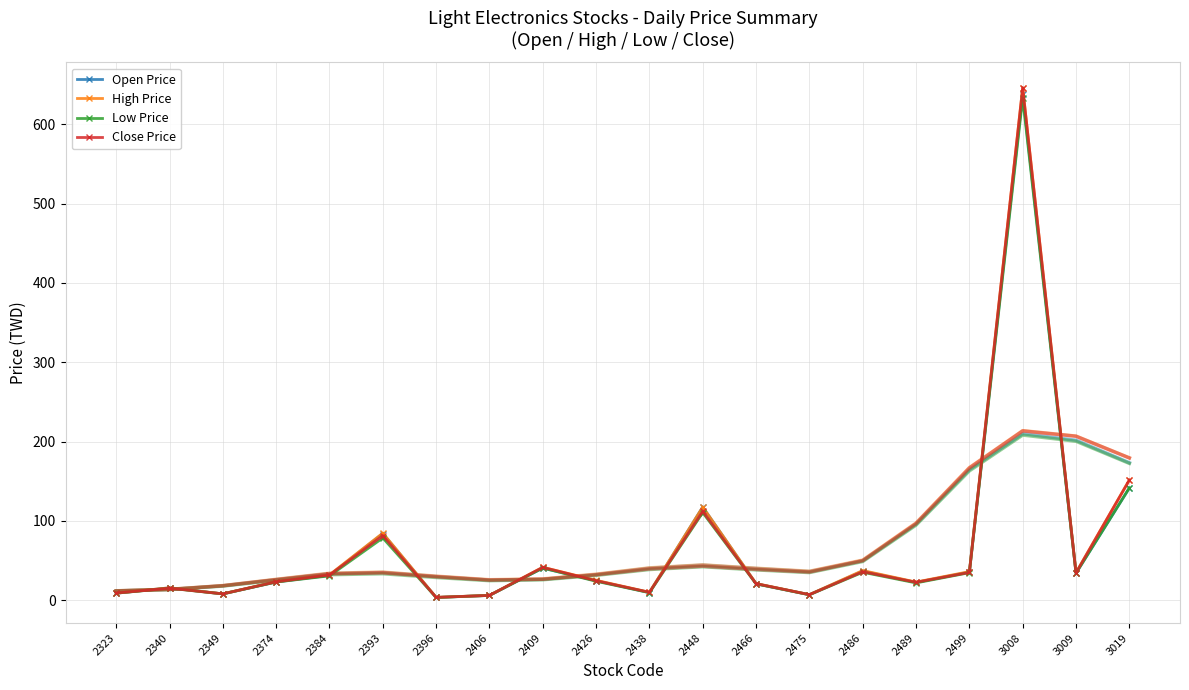

At which label does High Price first exceed 25?

2384